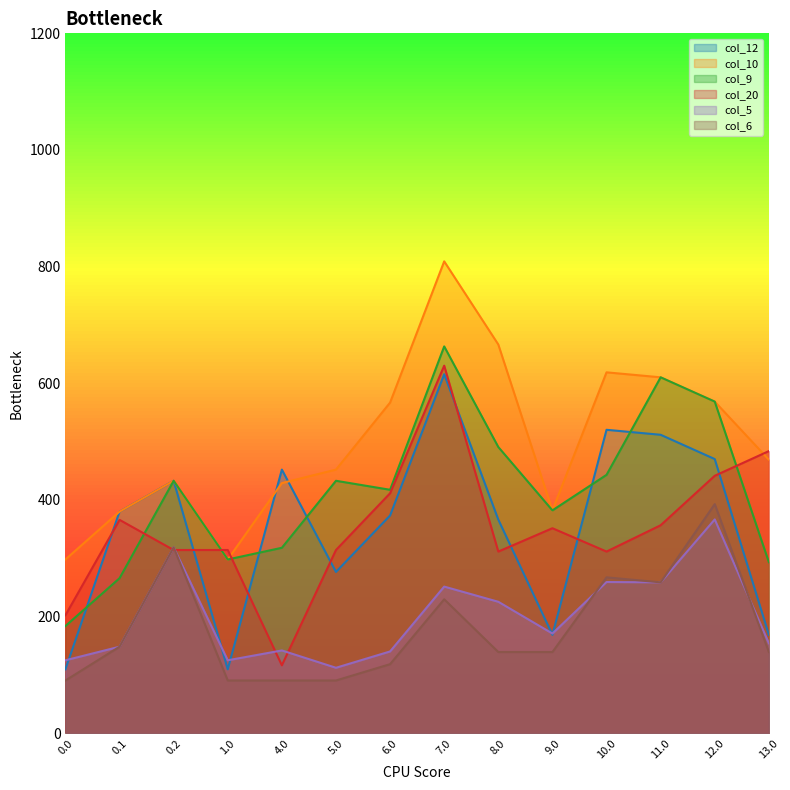

The value of col_20 at 0.0 is 286.9. True or false?

False